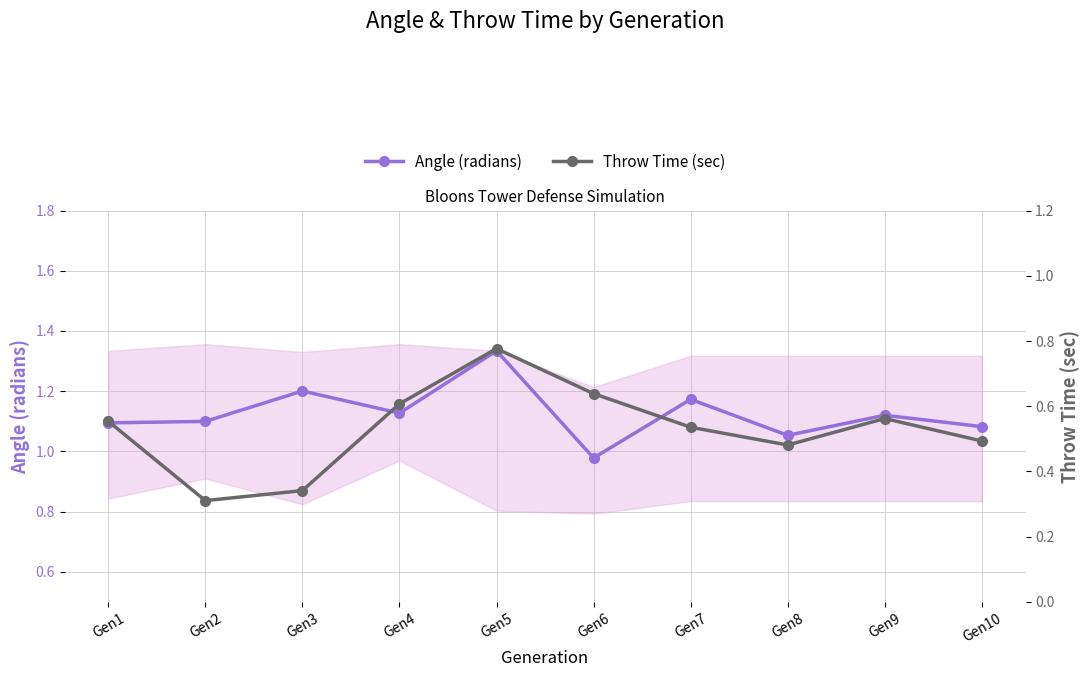

At which category does the chart reach its peak across all series?

Gen5